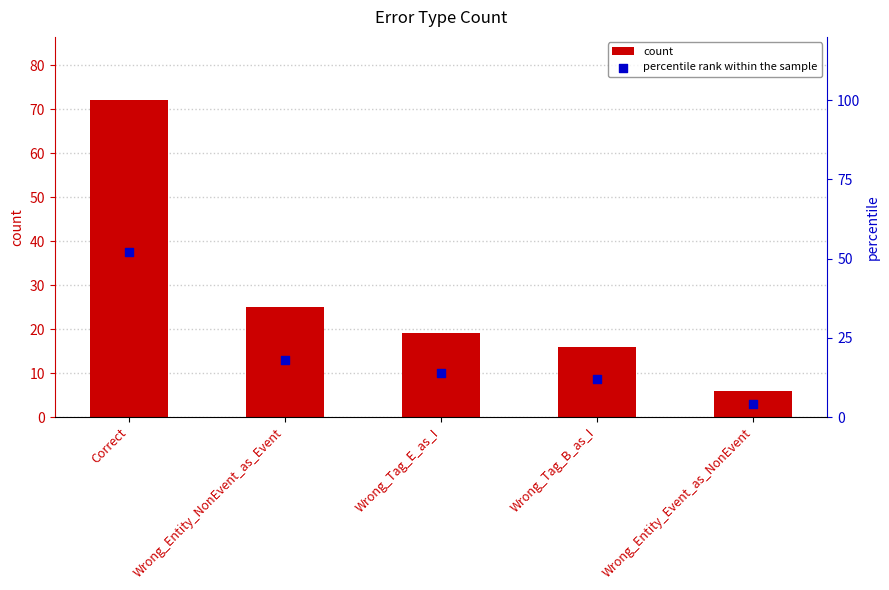

Which series has the largest total across all categories?

count